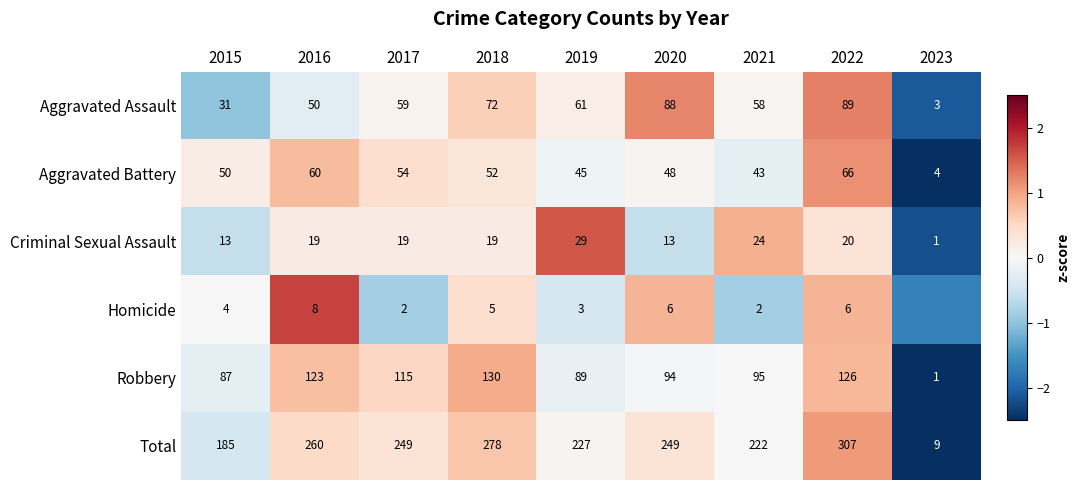

Is the value of Total at 2017 greater than the value of Homicide at 2018?

Yes